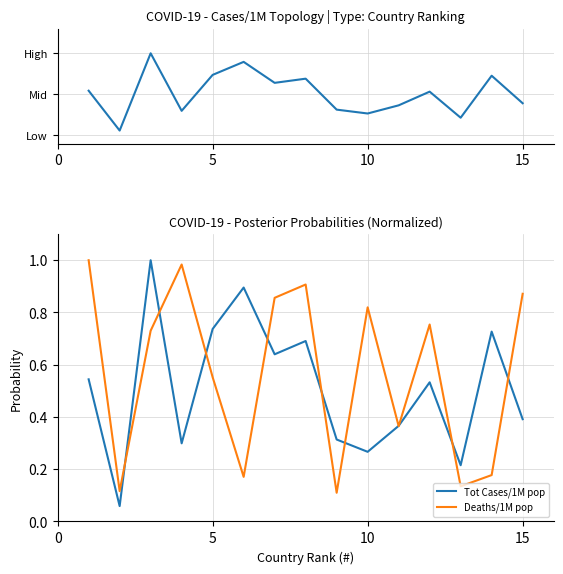

Reading left to right, list all the values displayed in this chart.

Tot Cases/1M pop: 0.5	0.1	1.0	0.3	0.7	0.9	0.6	0.7	0.3	0.3	0.4	0.5	0.2	0.7	0.4
Deaths/1M pop: 1.0	0.1	0.7	1.0	0.6	0.2	0.9	0.9	0.1	0.8	0.4	0.8	0.1	0.2	0.9